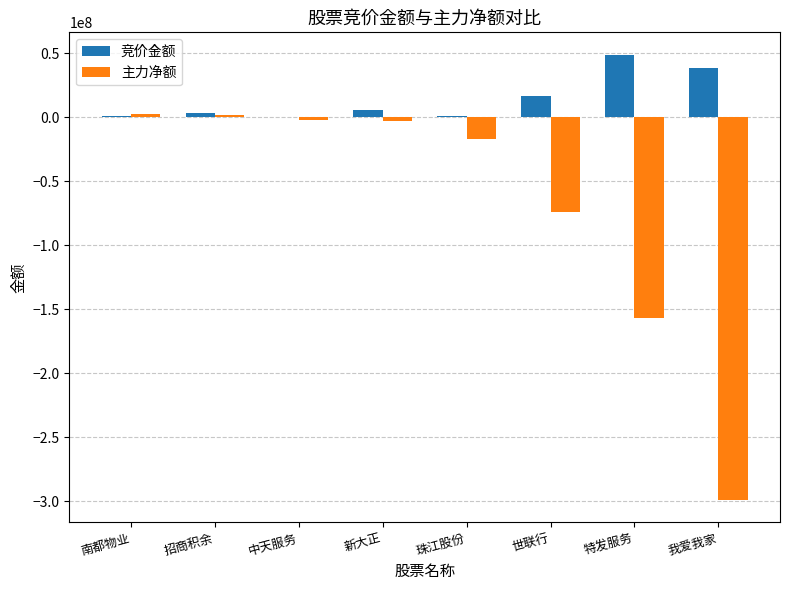

Which series has the largest total across all categories?

竞价金额